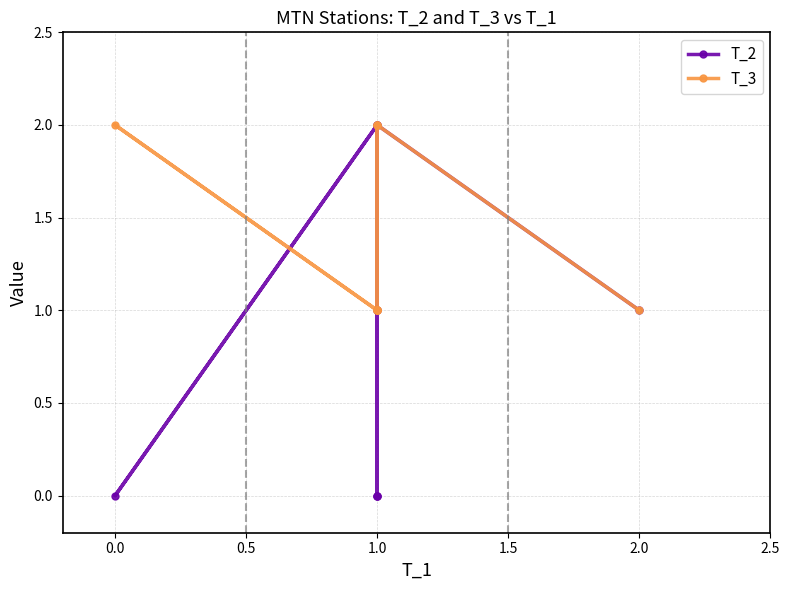

Count the T_2 values in the range 0 to 2.

10